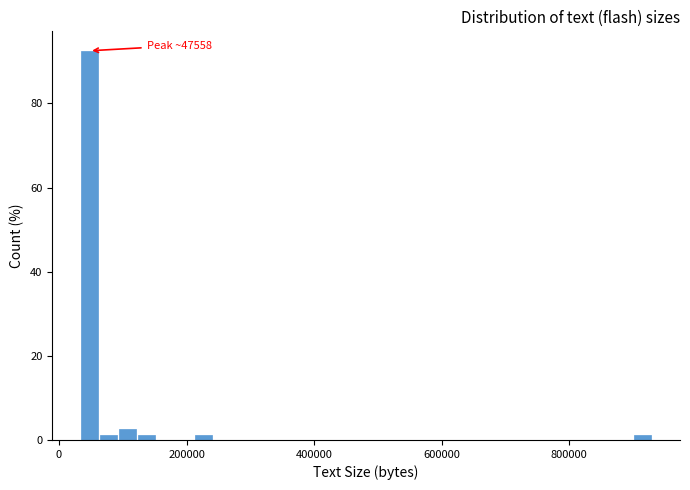

Read against the x-axis, roughly where is the centre of the tallest bar?

40000